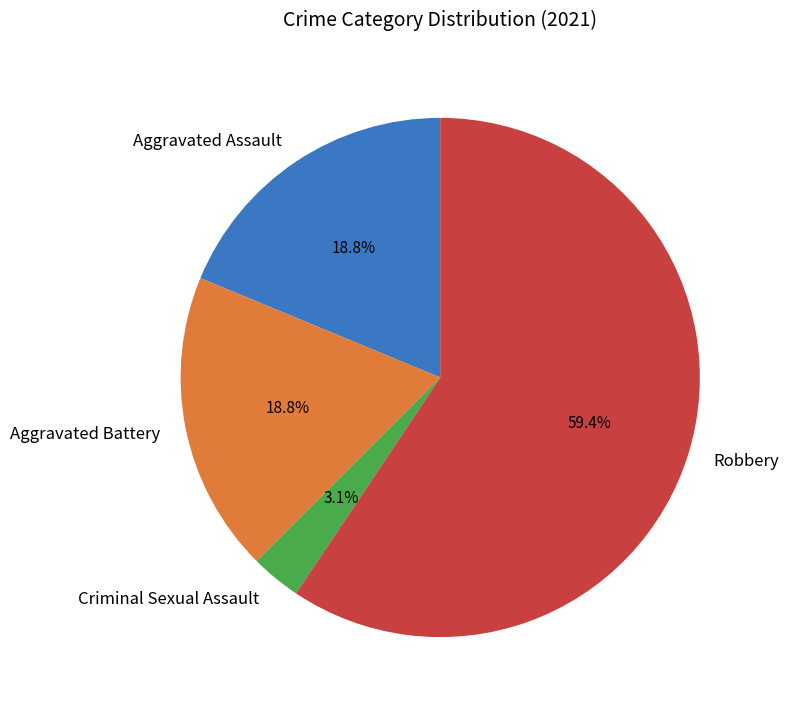

Which category accounts for the majority?

Robbery